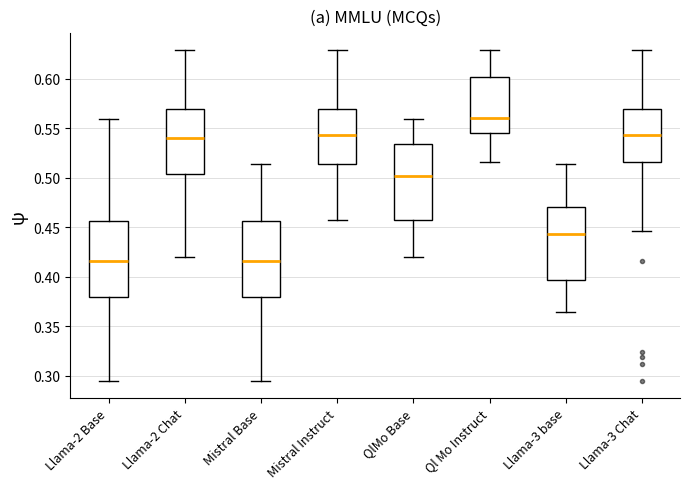

Reading left to right, transcribe this box plot: for each box, give where its median line is, the range the box spans, and where its two whiskers end, as read against the y-axis. The values are not printed on the chart, so give them approximately, as read against the axis.

Llama-2 Base: median 0.415, box 0.380 to 0.455, whiskers 0.295 to 0.560
Llama-2 Chat: median 0.540, box 0.505 to 0.570, whiskers 0.420 to 0.630
Mistral Base: median 0.415, box 0.380 to 0.455, whiskers 0.295 to 0.515
Mistral Instruct: median 0.545, box 0.515 to 0.570, whiskers 0.455 to 0.630
QlMo Base: median 0.500, box 0.455 to 0.535, whiskers 0.420 to 0.560
Ql Mo Instruct: median 0.560, box 0.545 to 0.600, whiskers 0.515 to 0.630
Llama-3 base: median 0.445, box 0.395 to 0.470, whiskers 0.365 to 0.515
Llama-3 Chat: median 0.545, box 0.515 to 0.570, whiskers 0.445 to 0.630